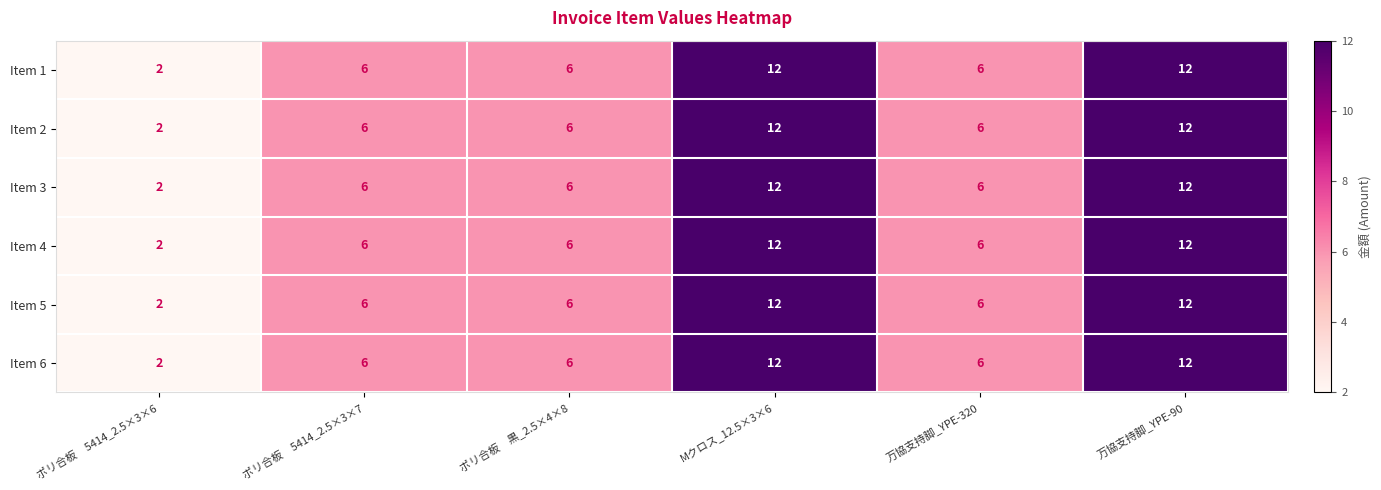

Is the value of Item 2 at 万協支持脚_YPE-90 greater than the value of Item 4 at ポリ合板　黒_2.5×4×8?

Yes